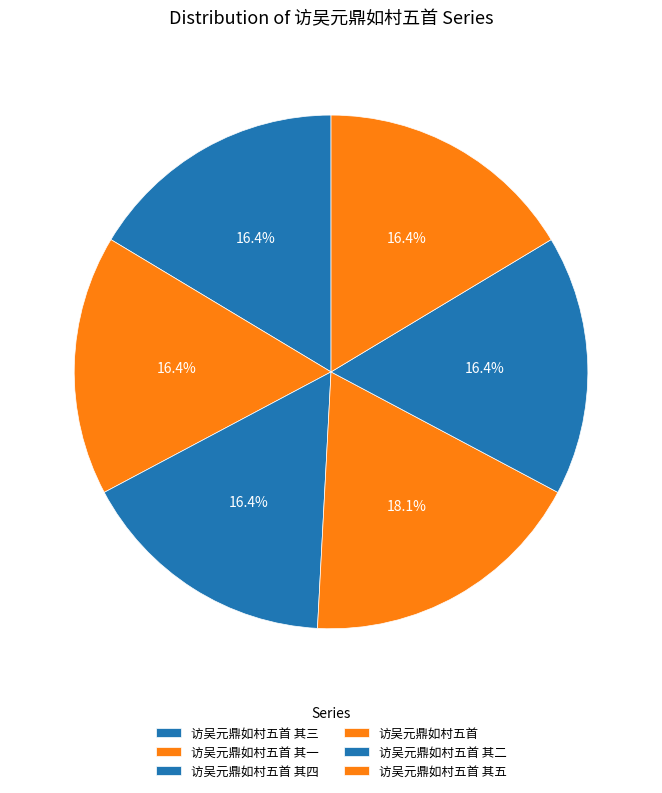

To the nearest percent, what is the average slice percentage?

17%